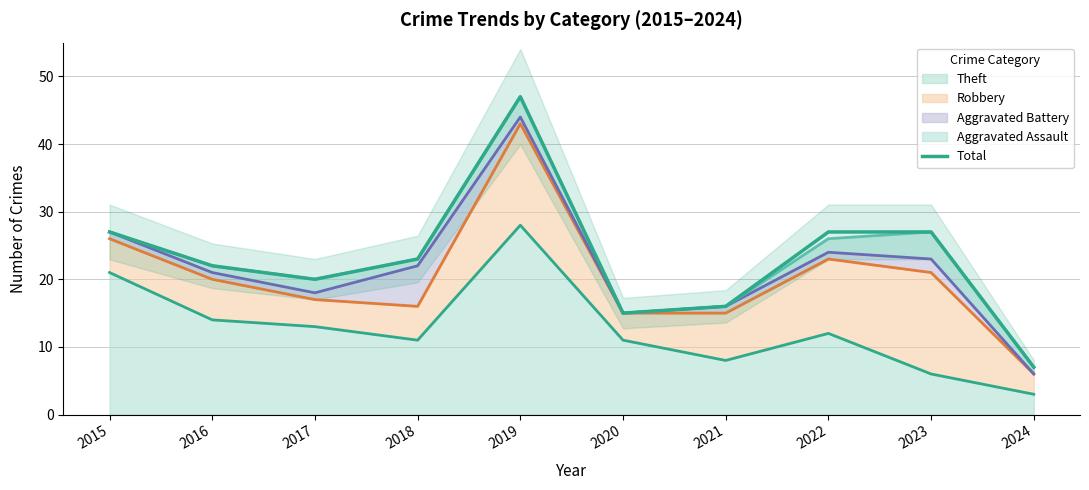

Rank the categories by value from highest to lowest.

2019, 2015, 2022, 2023, 2018, 2016, 2017, 2021, 2020, 2024